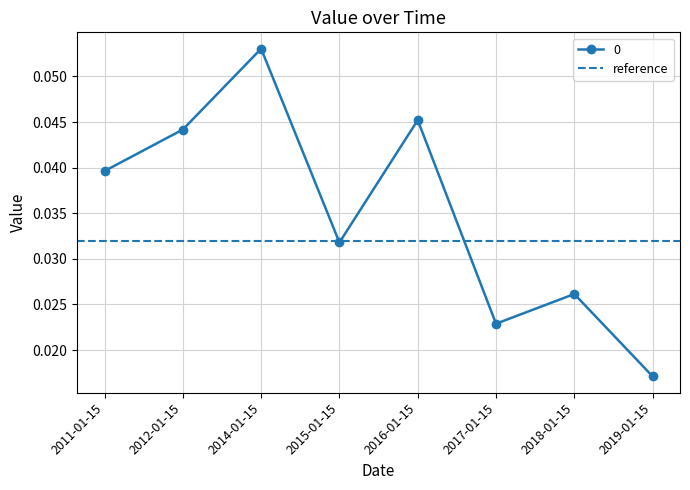

Which label corresponds to the largest value in the chart?

2014-01-15